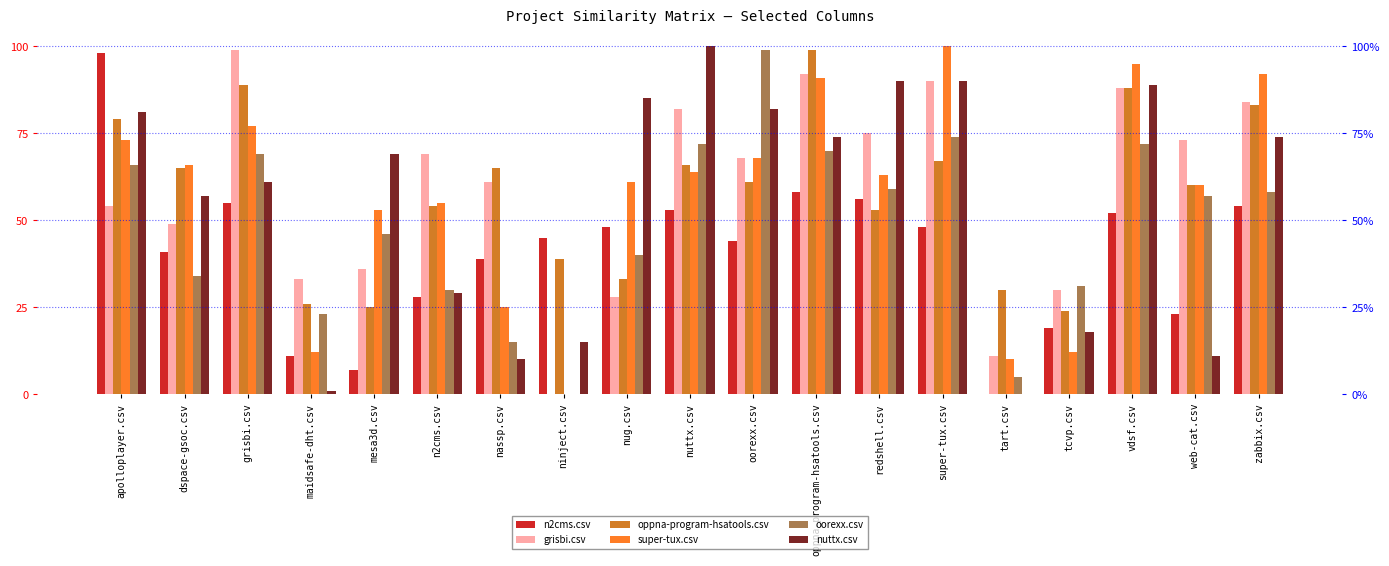

What is the spread (max minus min) of values at nuttx.csv?

0.5